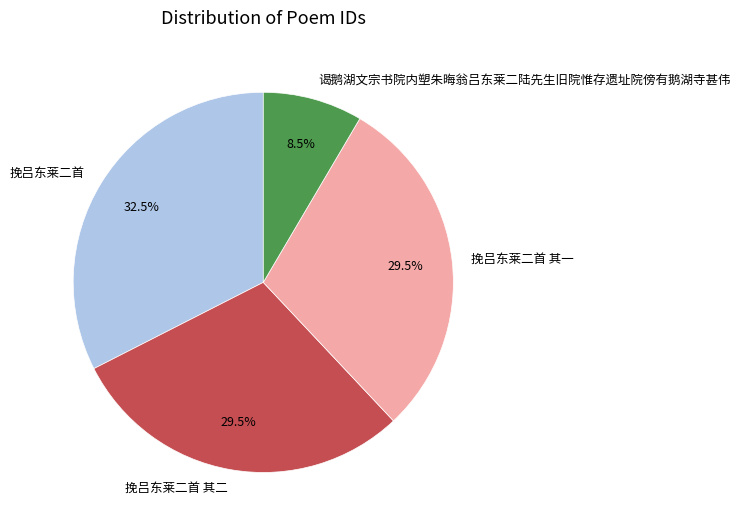

Between 挽吕东莱二首 其一 and 谒鹅湖文宗书院内塑朱晦翁吕东莱二陆先生旧院惟存遗址院傍有鹅湖寺甚伟, which is larger?

挽吕东莱二首 其一